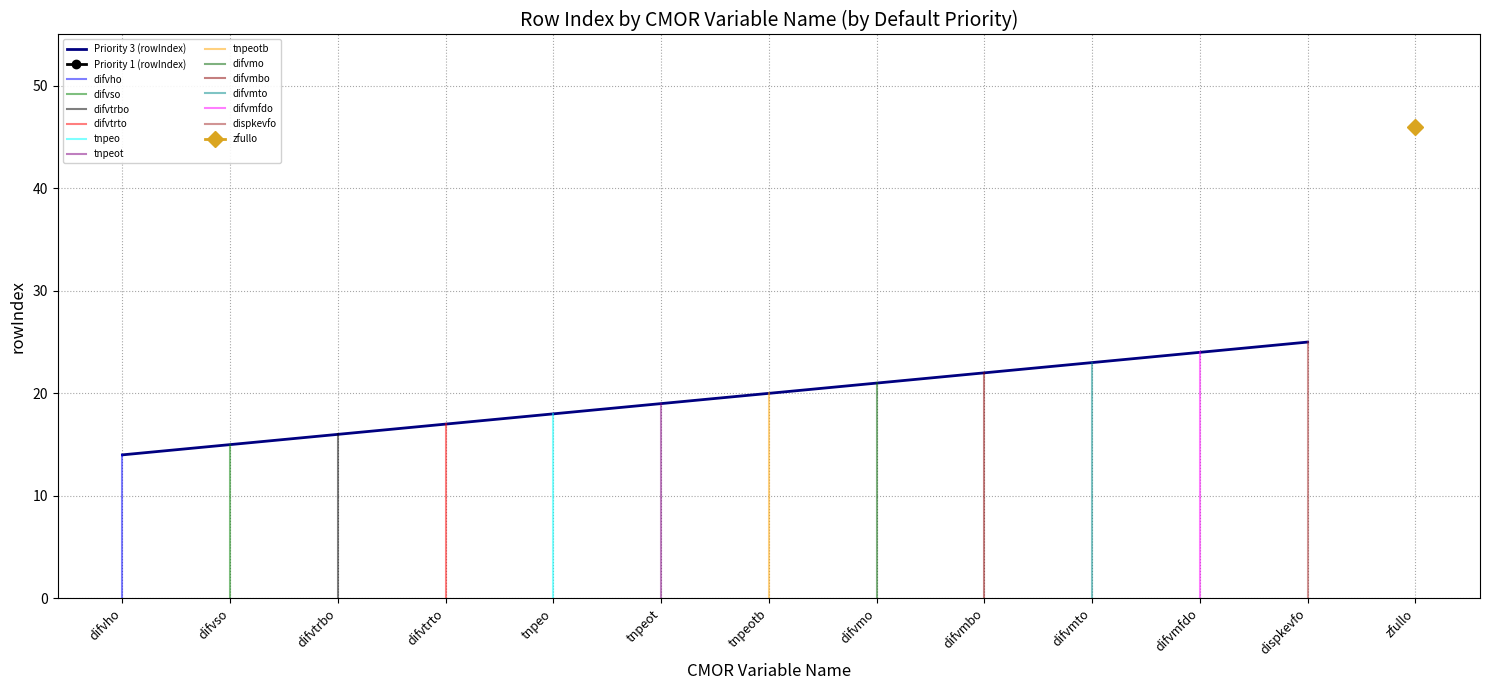

How many categories are shown in the chart?

12